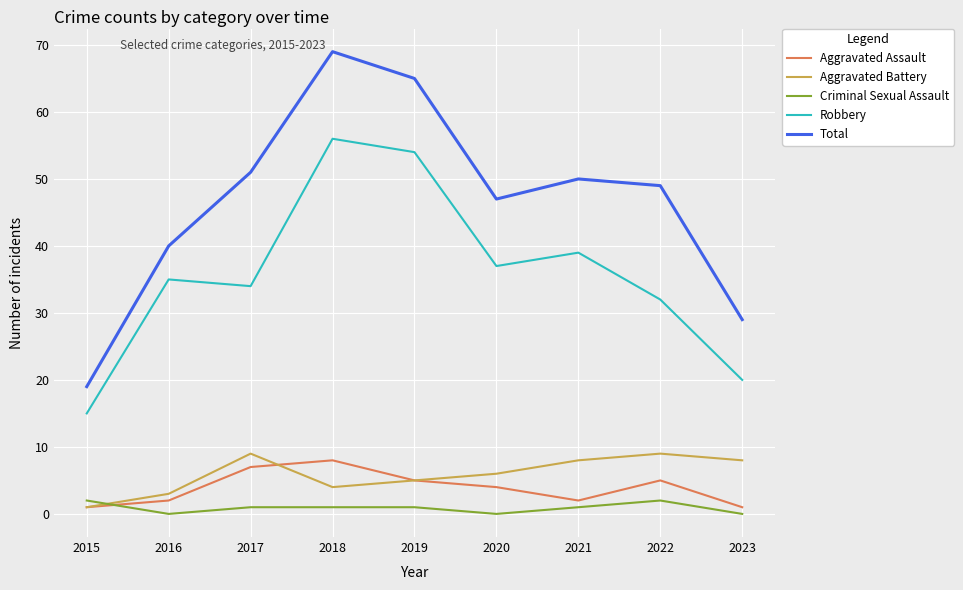

True or false: Criminal Sexual Assault and Robbery cross at least once.

False